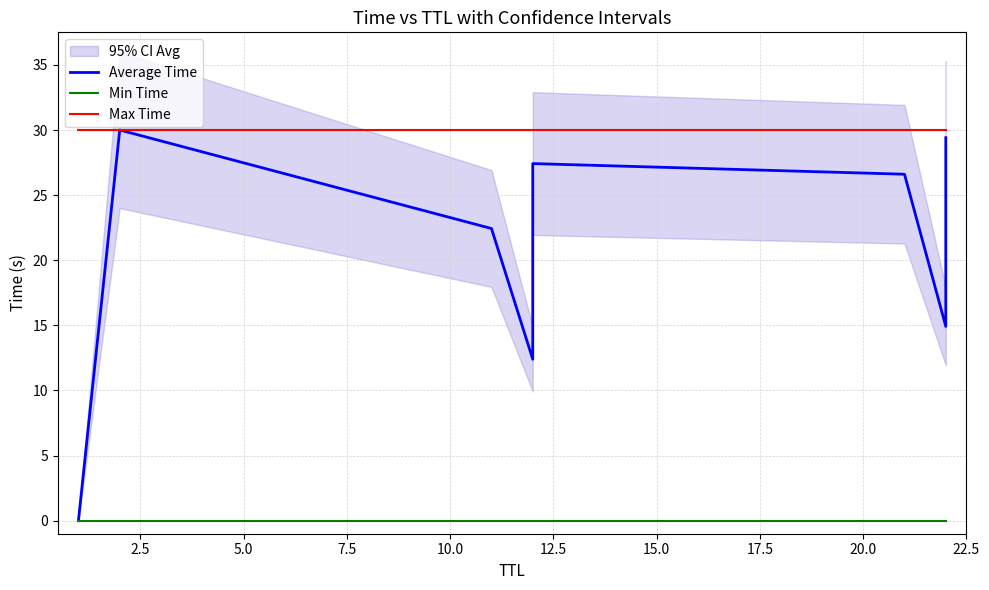

Rank the series by their maximum value, from lowest to highest.

Min Time, Average Time, Max Time